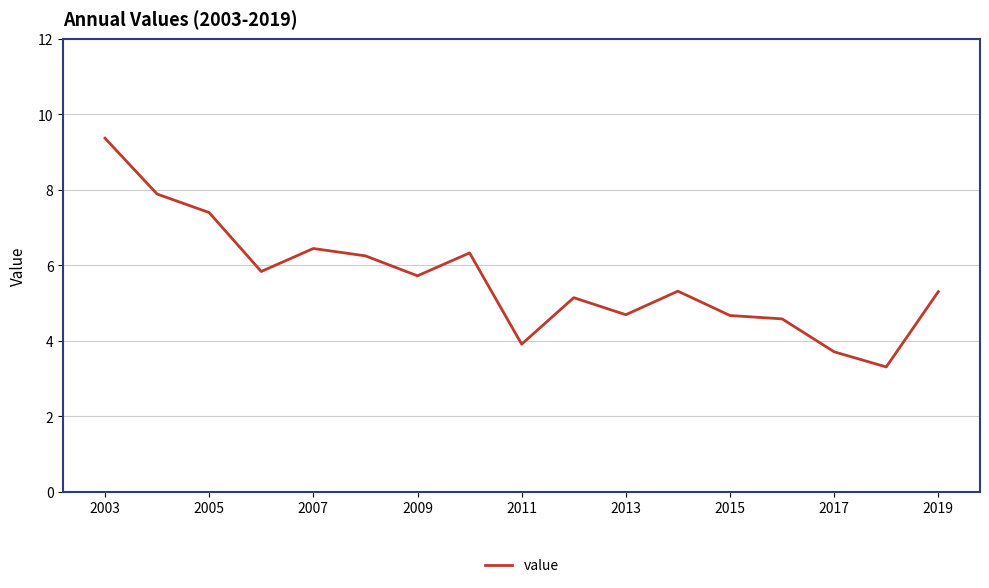

What is the minimum value shown in the chart?

3.3